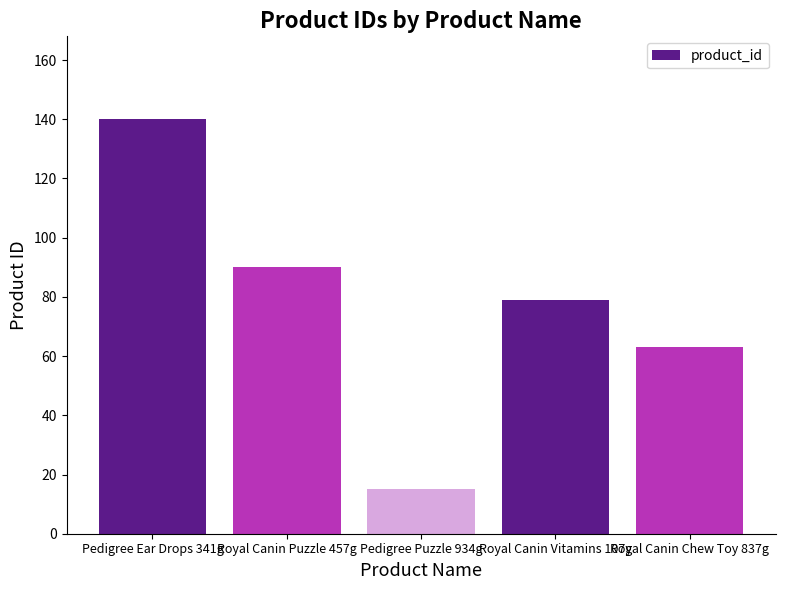

Is it true that the value at Pedigree Ear Drops 341g is 237?

False